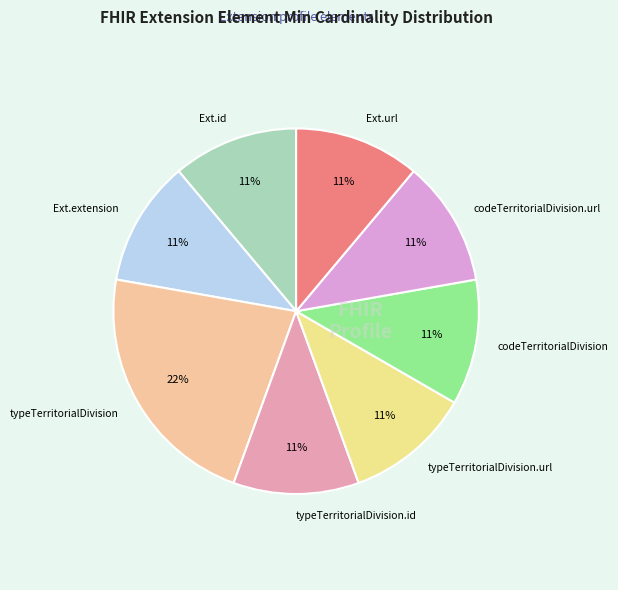

What is the ratio of the value at typeTerritorialDivision.url to the value at codeTerritorialDivision.url?

1.0